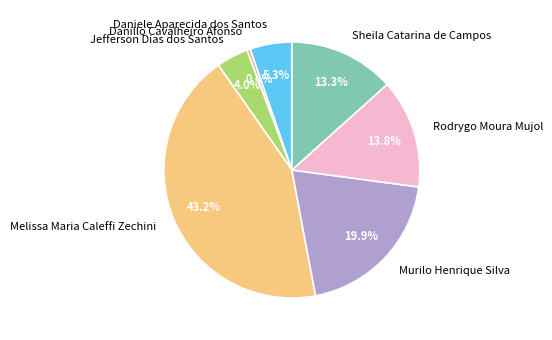

How many slices are in this pie chart?

7